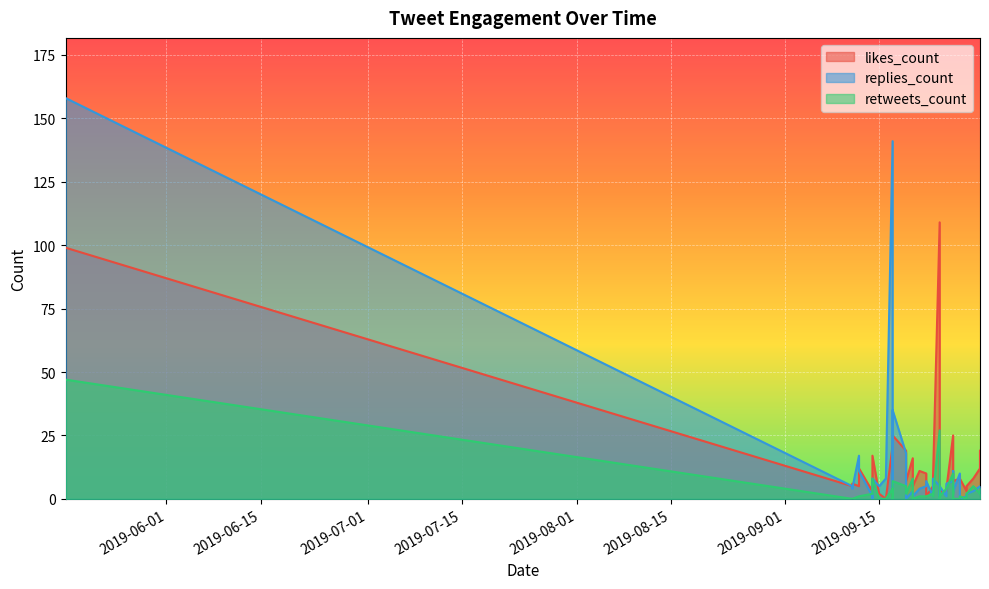

What is the maximum value for likes_count?

109